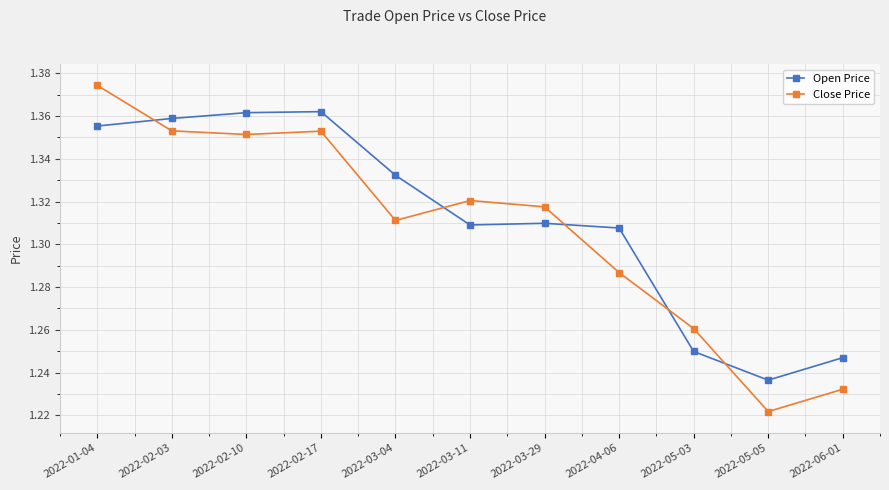

Which series has the largest total across all categories?

Open Price